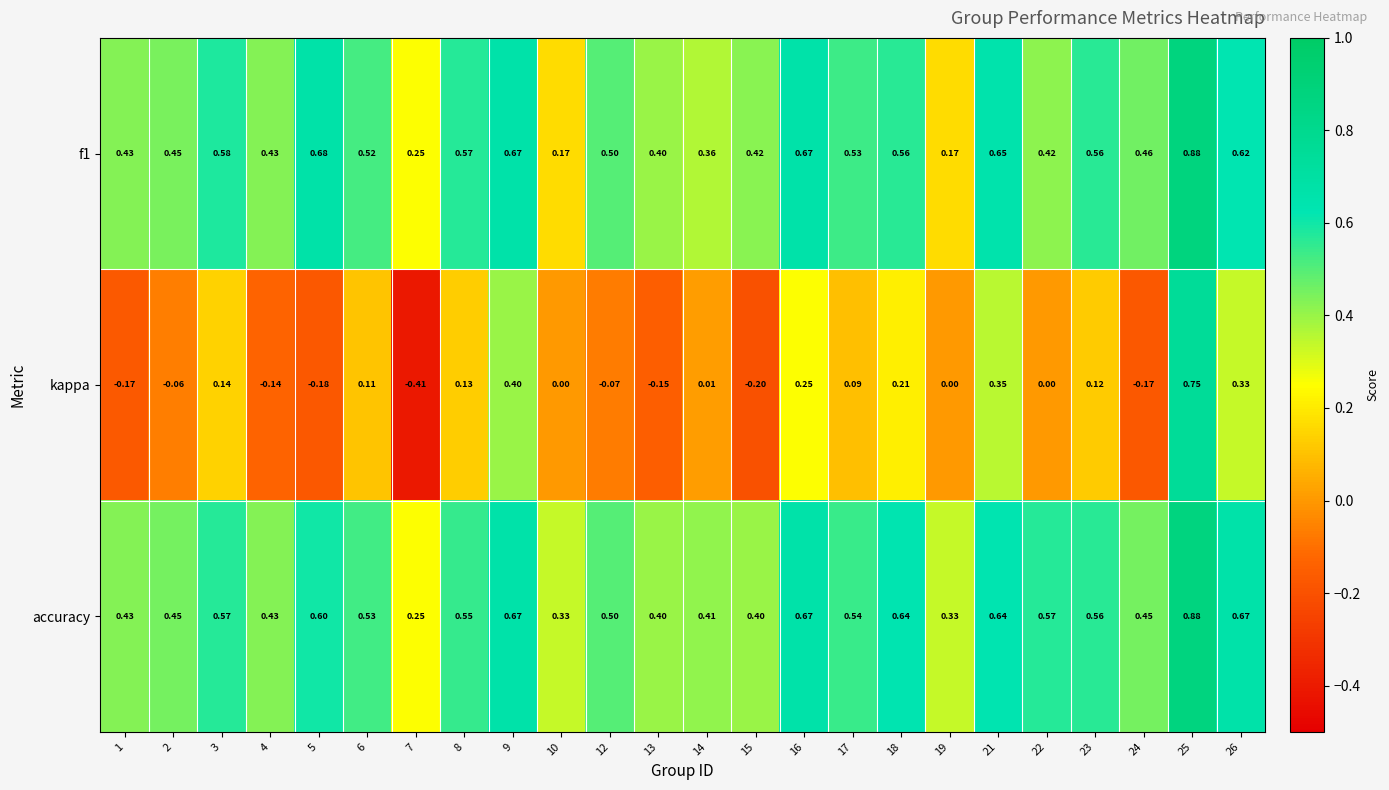

Is the value of kappa at 26 greater than the value of accuracy at 17?

No